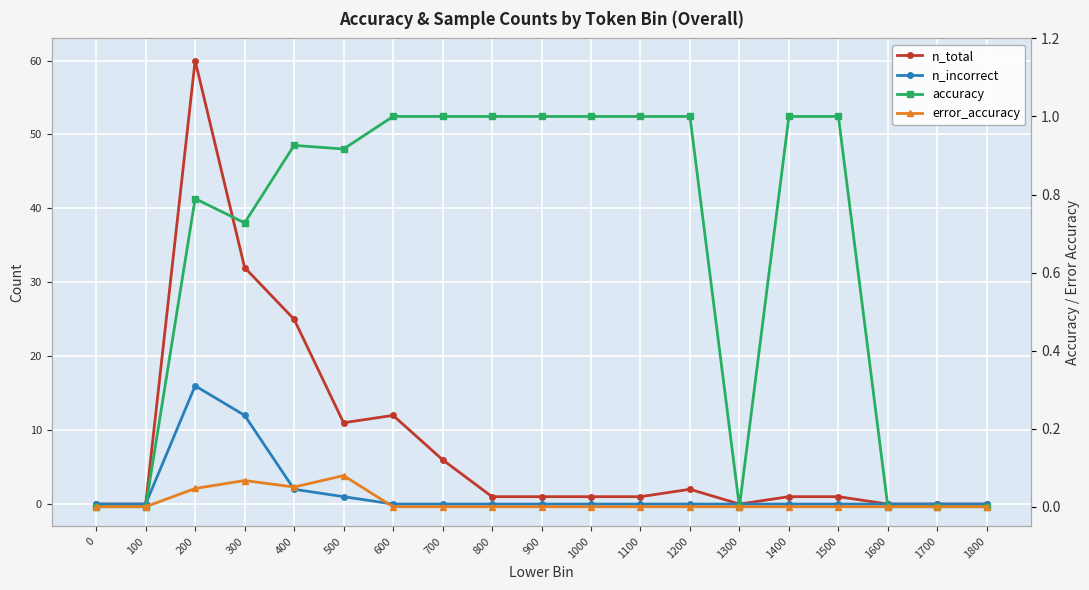

At which category is the sum across all series the highest?

200